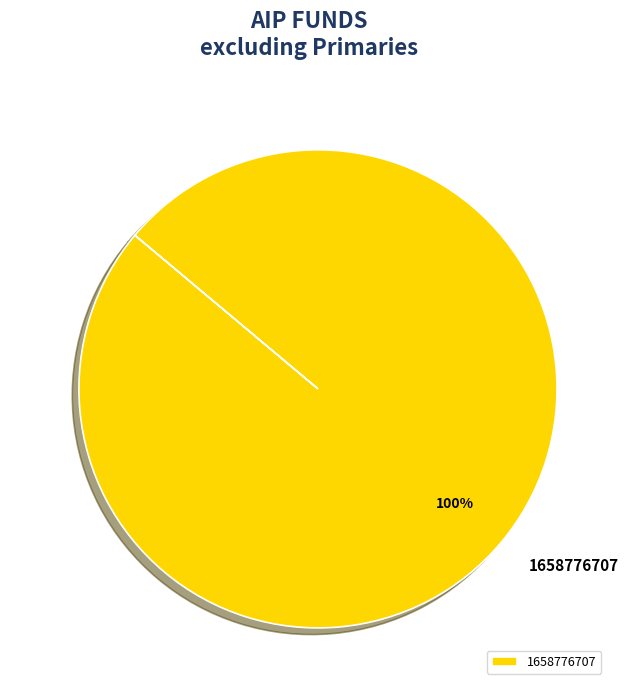

Which category accounts for the majority?

1658776707